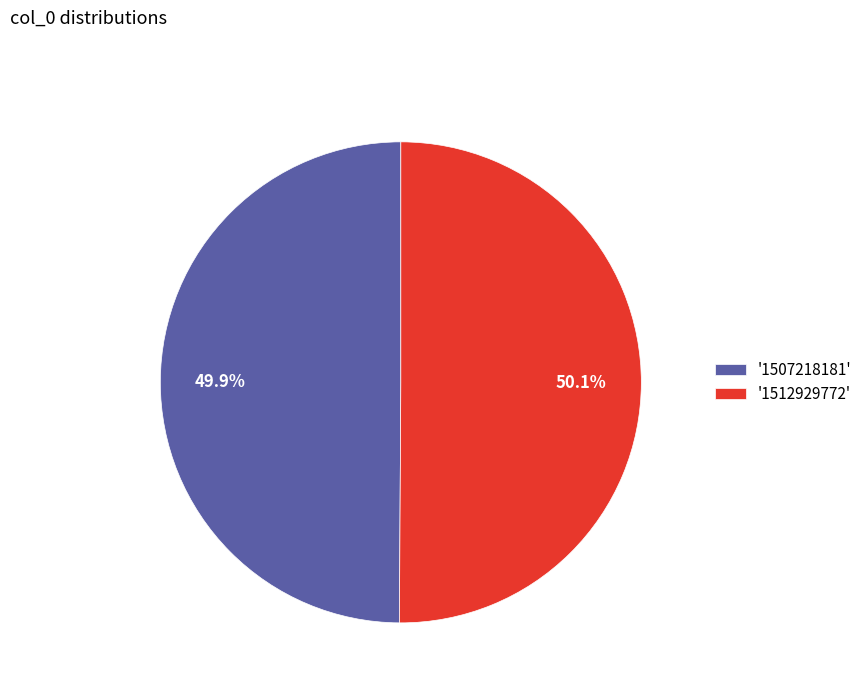

What percentage is NOT represented by '1512929772'?

49.9%